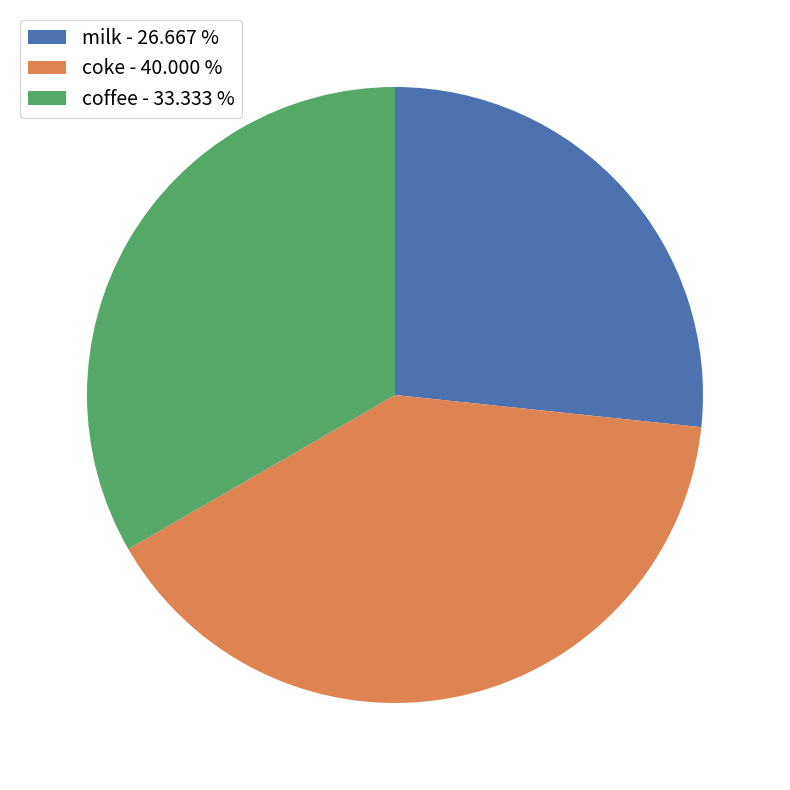

Combined, do coffee - 33.333 % and milk - 26.667 % account for over 50%?

Yes